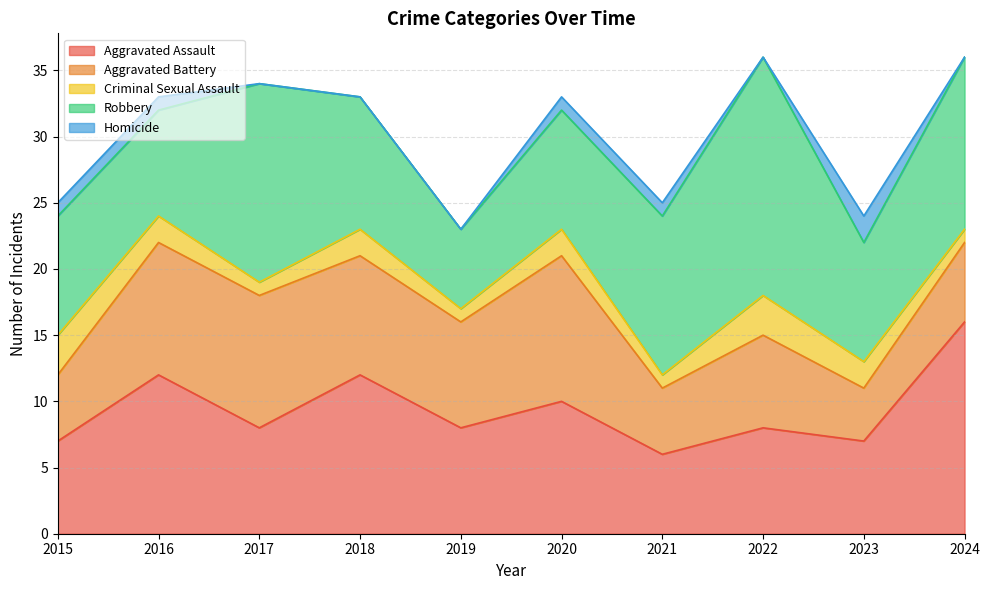

The Homicide series shows 0 at 2022. True or false?

True